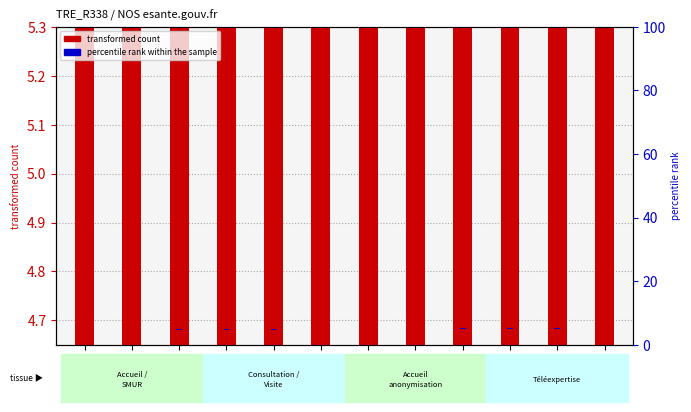

How many groups of bars are there?

12